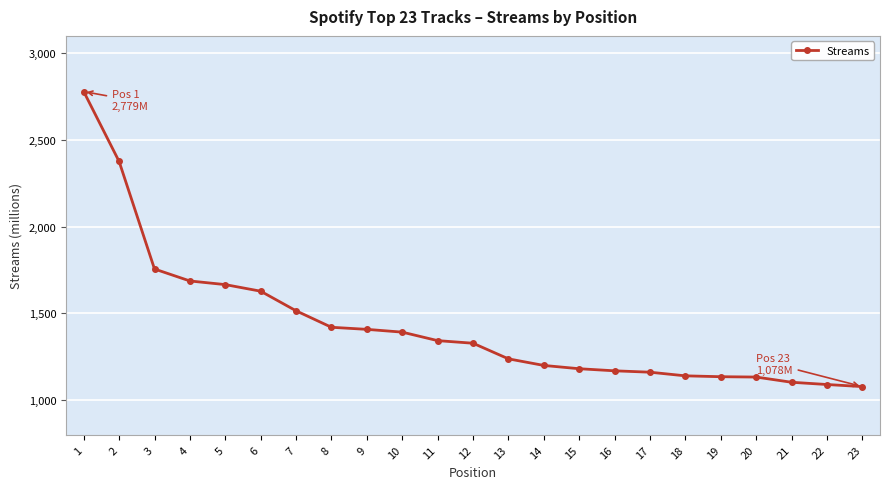

What is the greatest value displayed?

2779